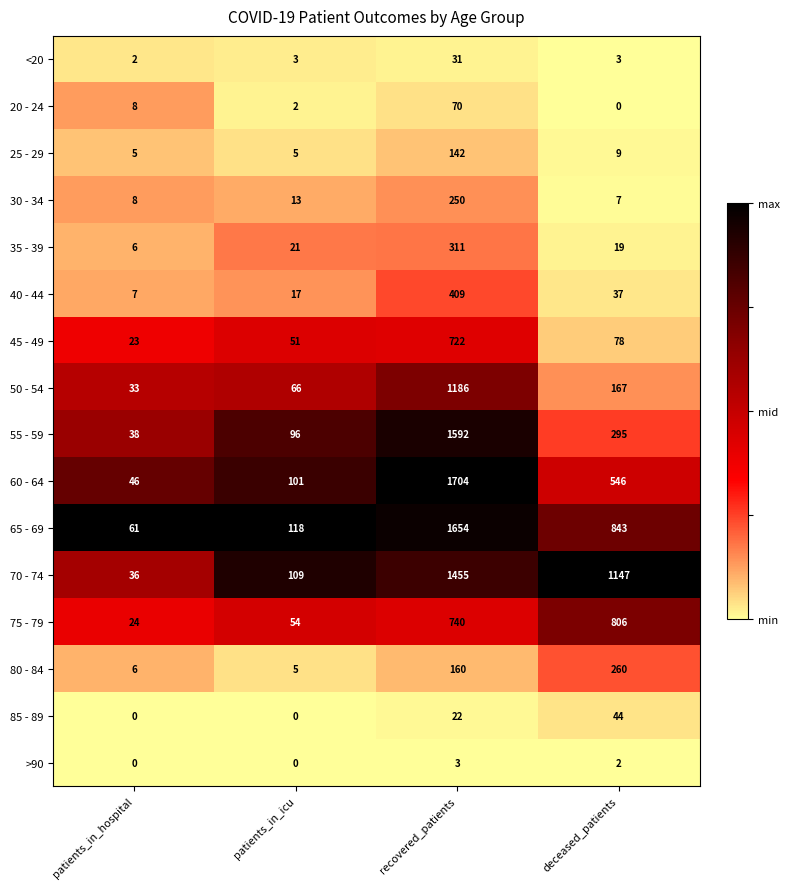

What is the difference between the maximum and minimum values in the 20 - 24 series?

70